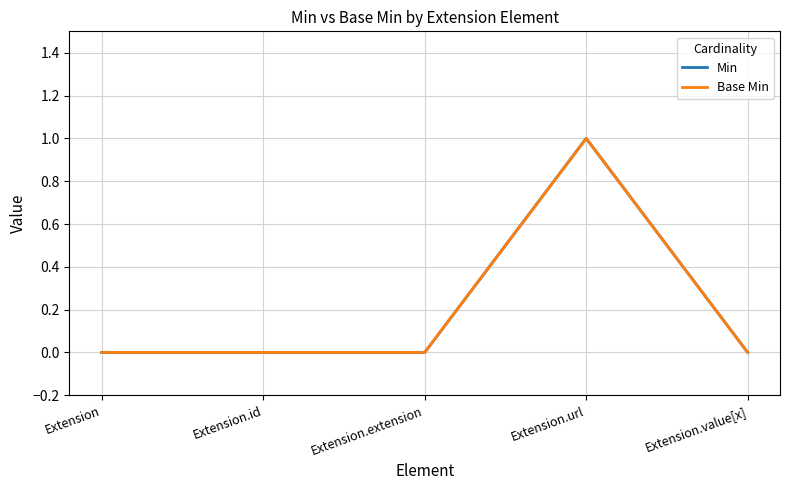

Is the value of Min at Extension.url greater than the value of Base Min at Extension?

Yes